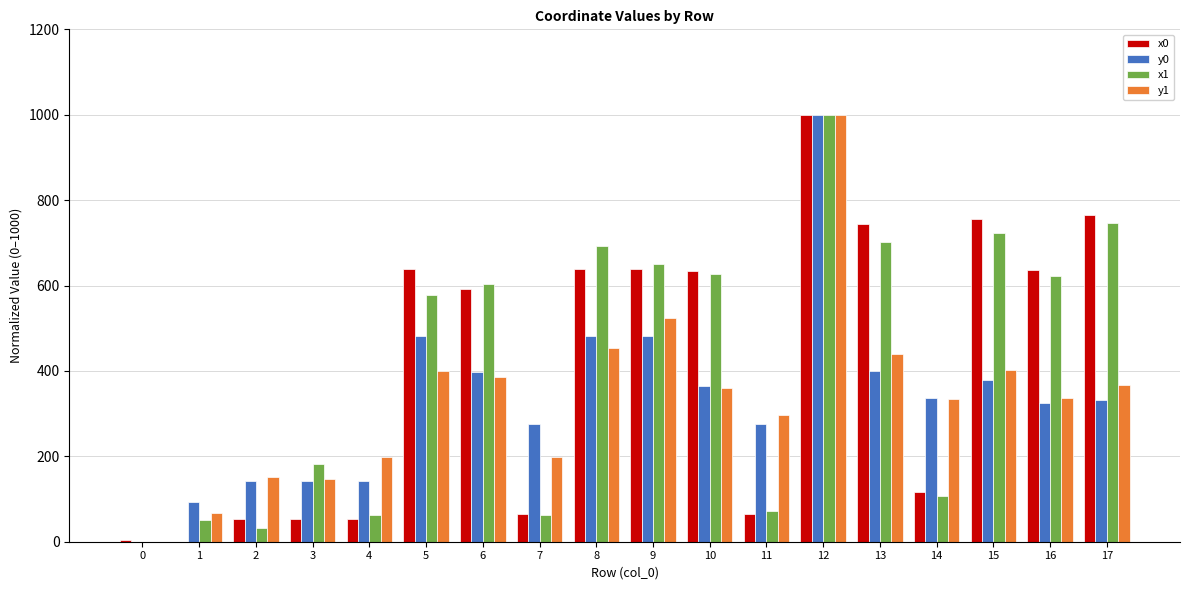

Between 2 and 9, which series saw the biggest shift?

x1